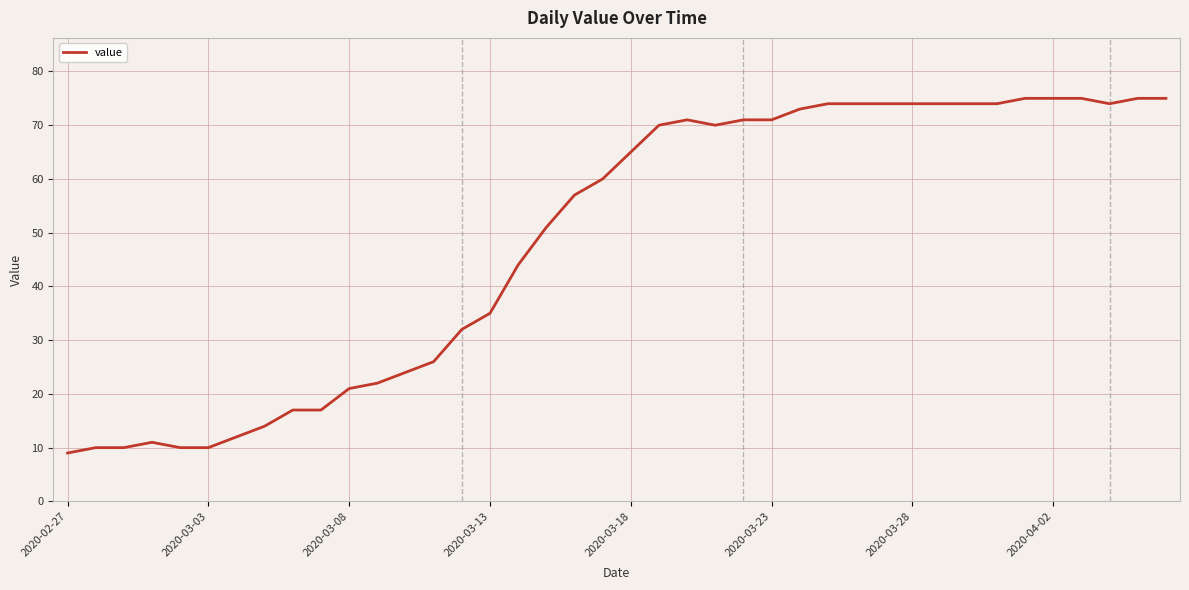

What is the smallest value displayed?

9